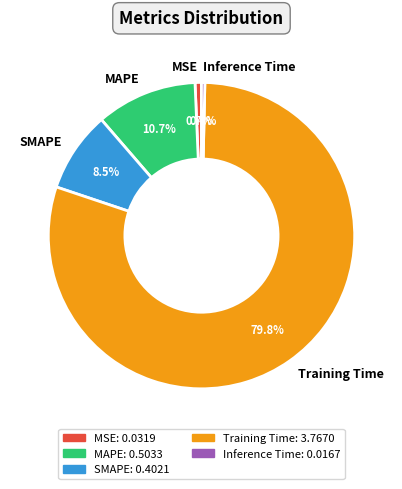

Combined, do SMAPE and MSE account for over 50%?

No